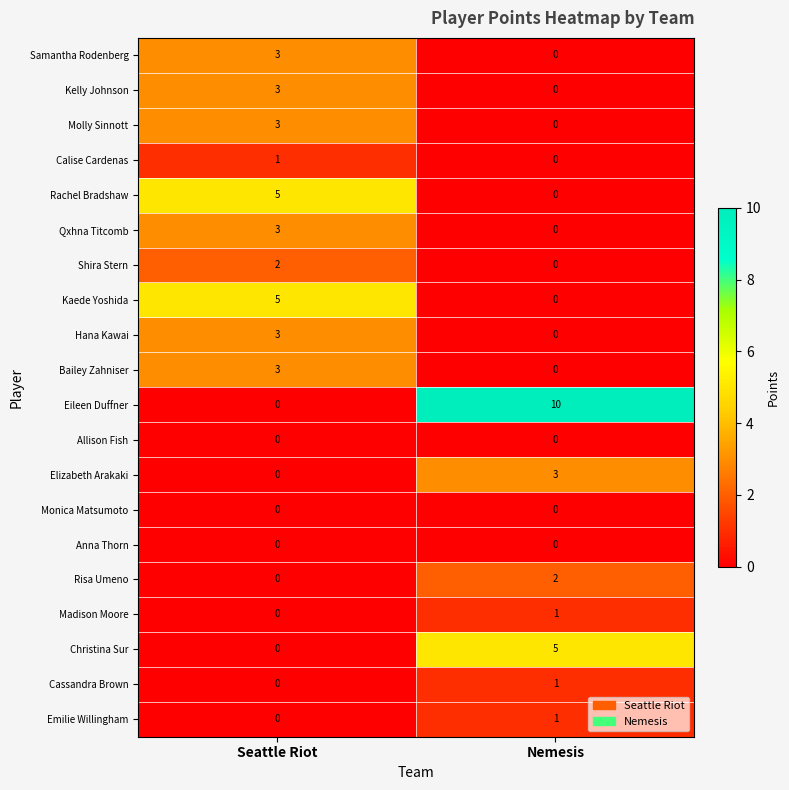

What is the approximate value of Hana Kawai at Seattle Riot?

3